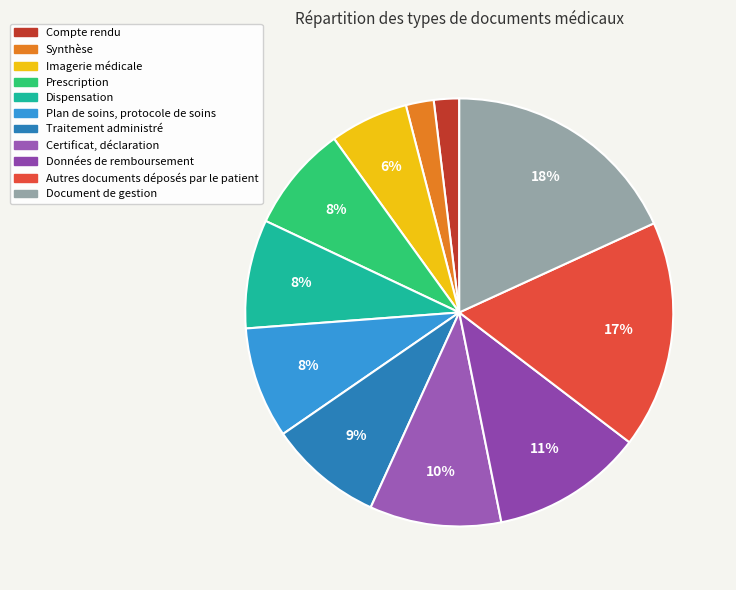

Is it true that Traitement administré is 1% of the pie?

False